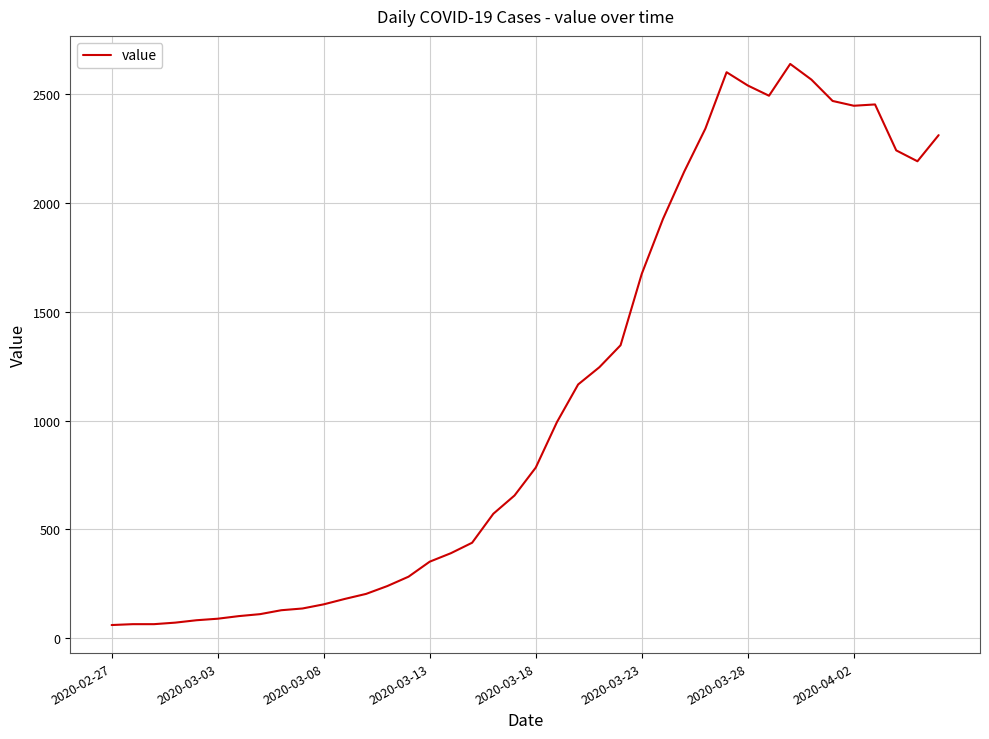

What is the smallest value displayed?

61